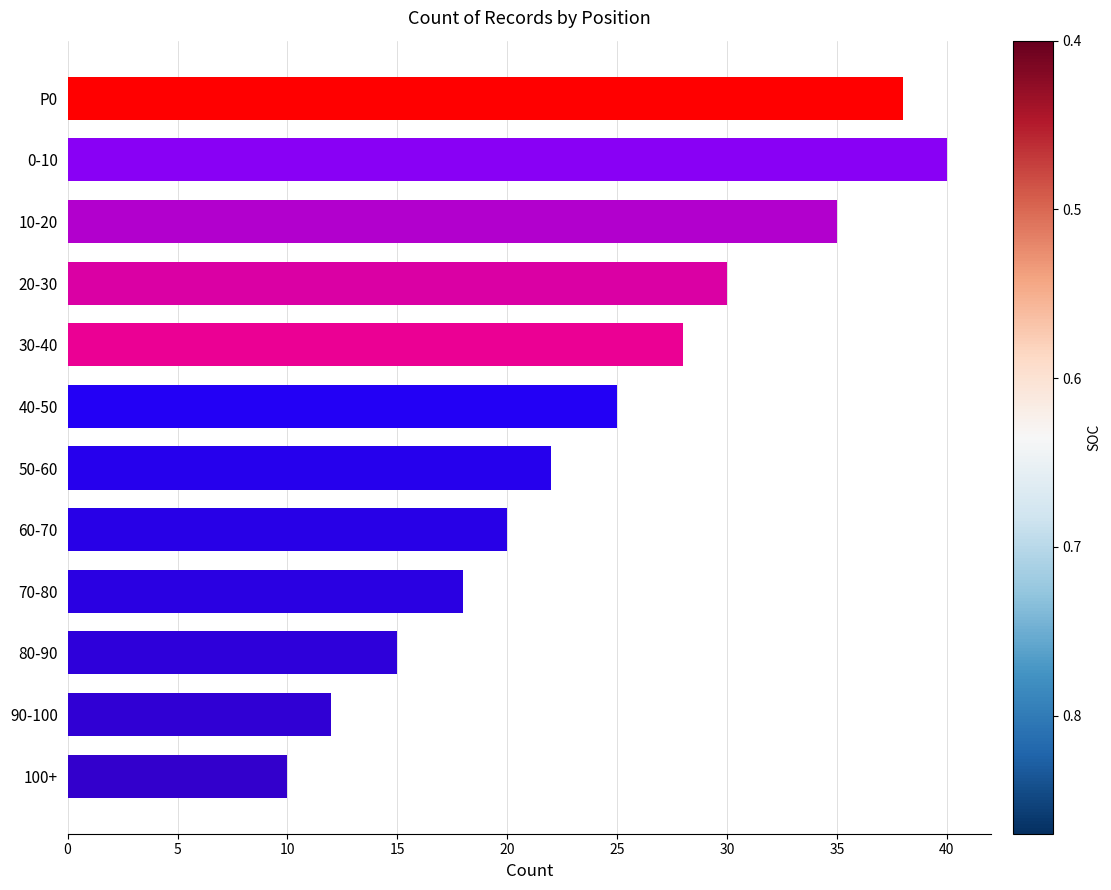

Reading bottom to top, what are all the values shown in this chart?

100+=10	90-100=12	80-90=15	70-80=18	60-70=20	50-60=22	40-50=25	30-40=28	20-30=30	10-20=35	0-10=40	P0=38